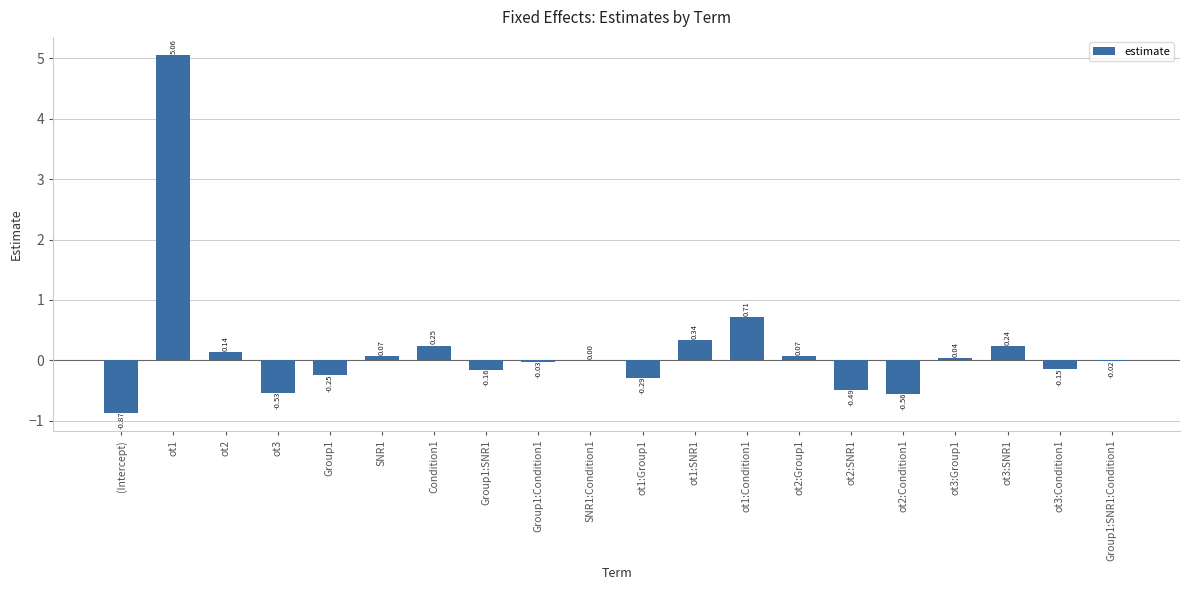

What is the change in value from Group1 to Condition1?

+0.5